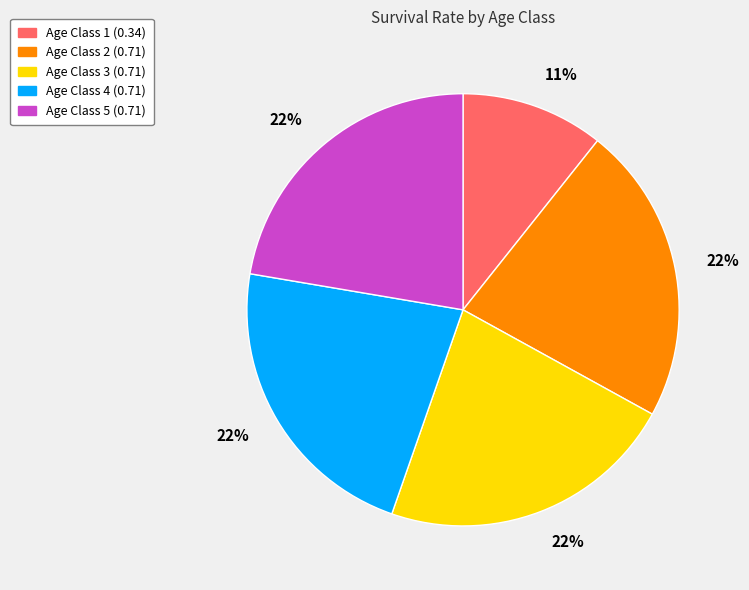

How many segments does this pie chart have?

5